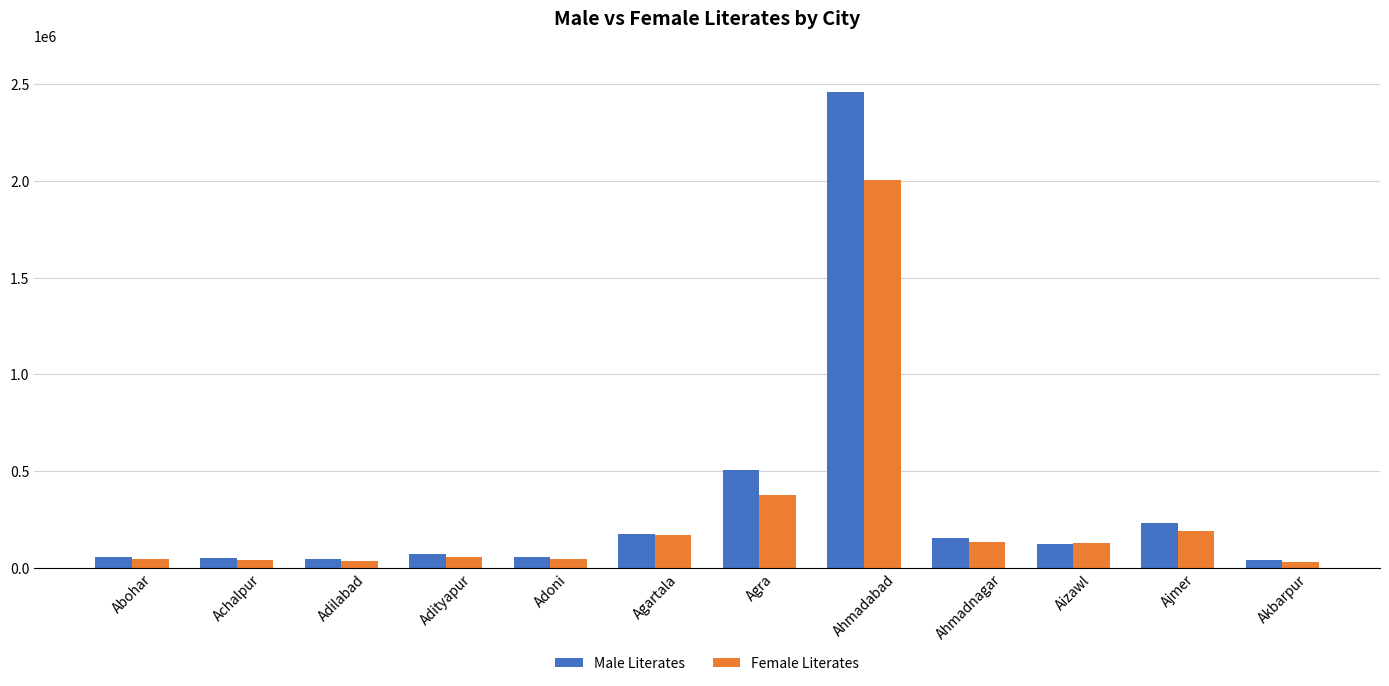

What is the average value of the Male Literates series?

330890